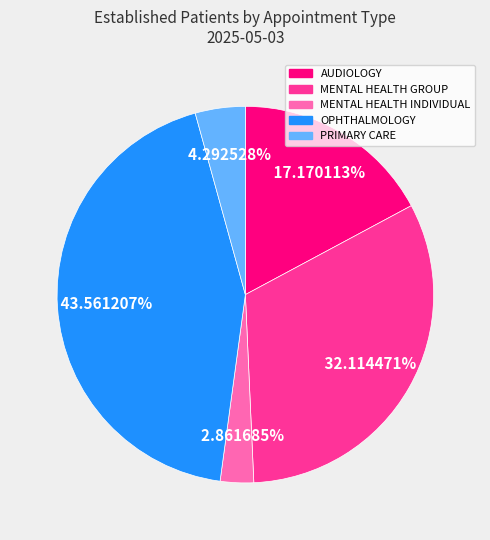

To the nearest percent, what is the combined percentage of AUDIOLOGY and PRIMARY CARE?

21%